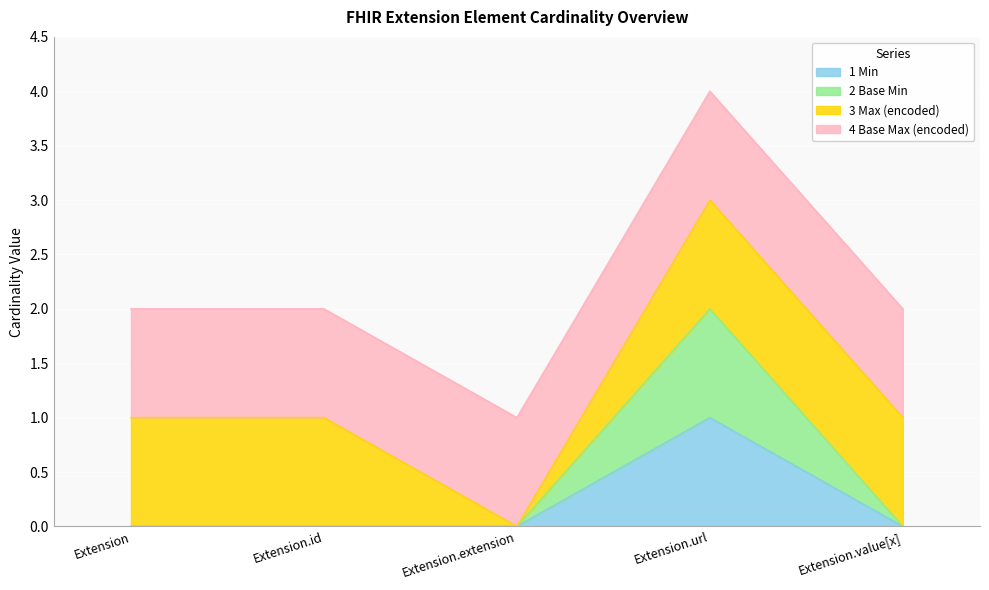

What is the sum of all 1 Min values?

1